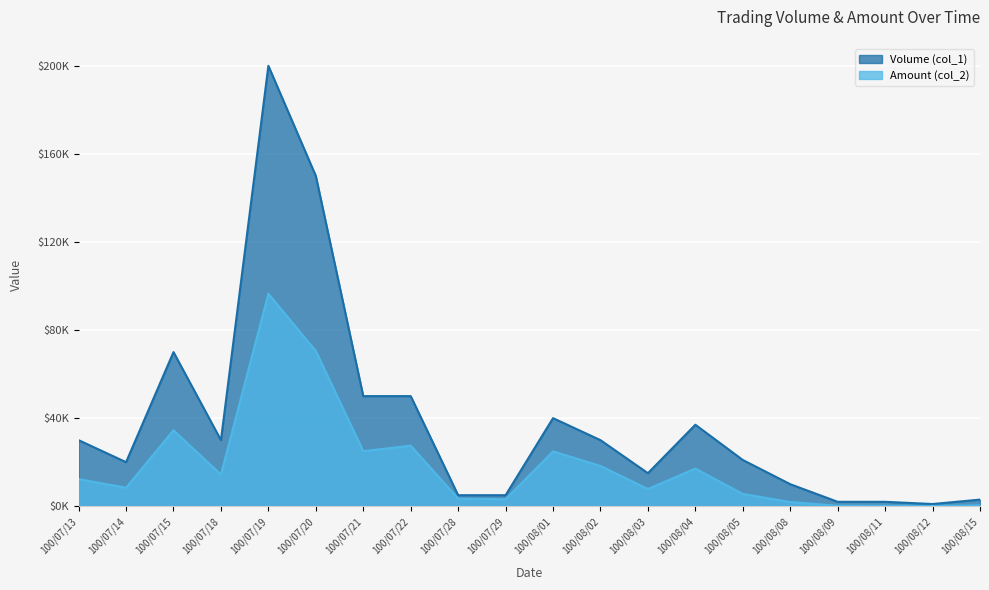

Which has a higher value, 100/08/11 or 100/07/14?

100/07/14